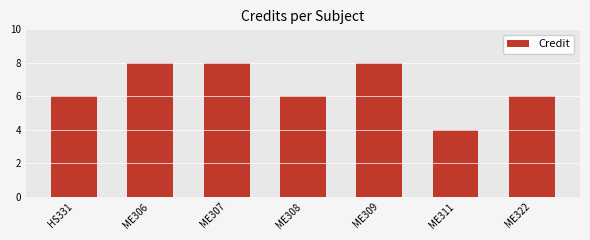

What position from the right is ME306?

6